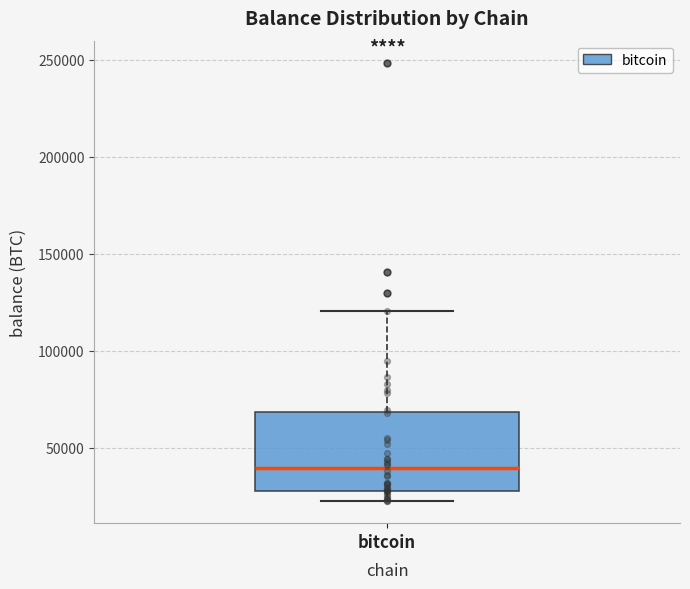

Read this box plot against the y-axis: the position of the median line, the range covered by the box, and the ends of both whiskers. The values are not printed on the chart, so give them approximately, as read against the axis.

median 40000, box 30000 to 70000, whiskers 20000 to 120000